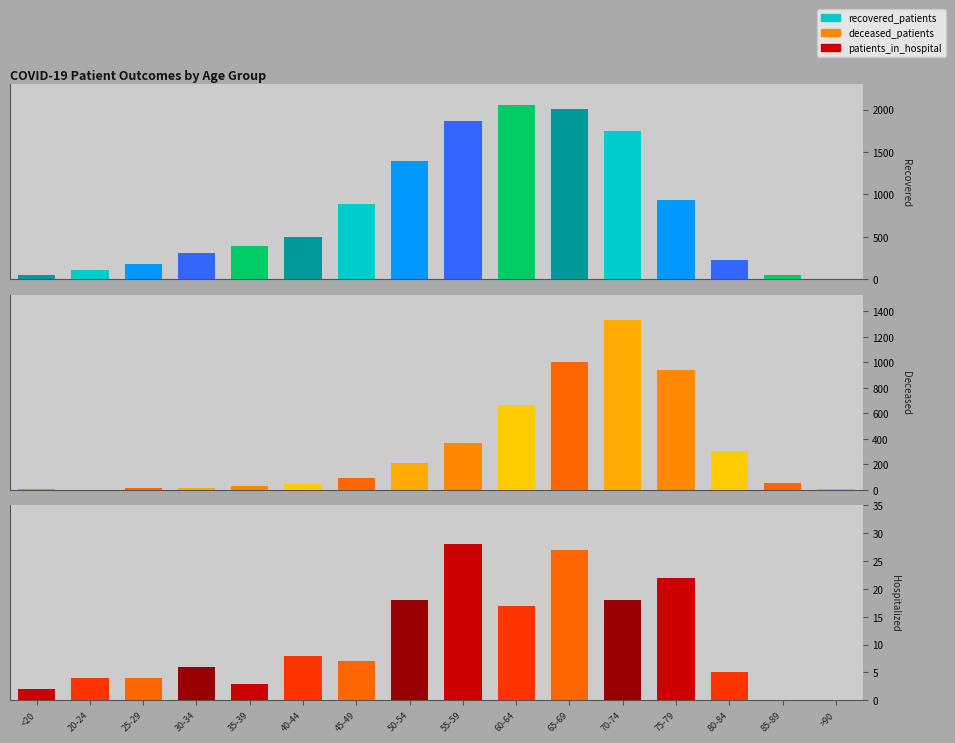

What is the sum of all recovered_patients values?

12704